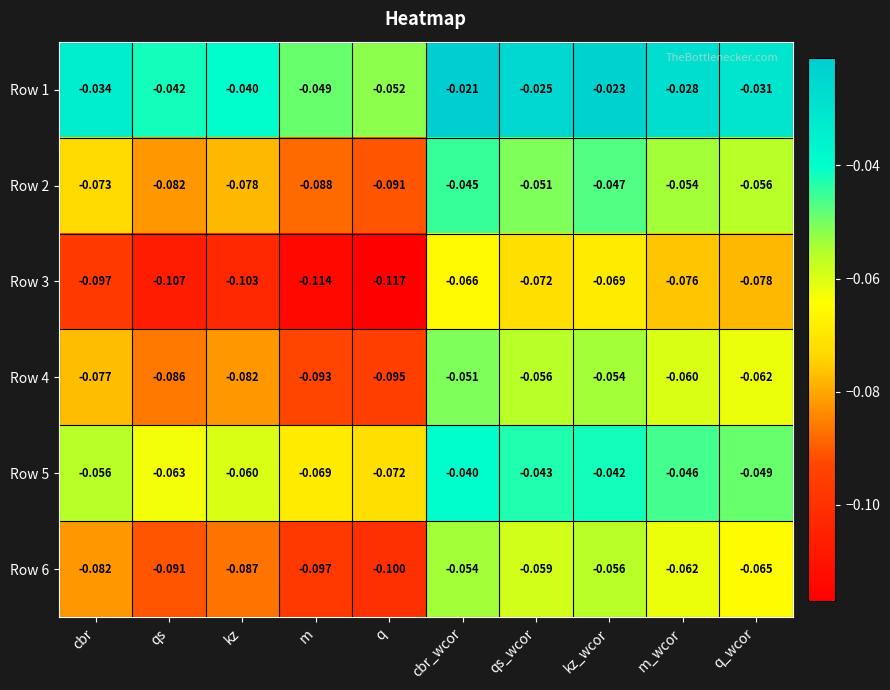

Where is Row 3 nearest to the value 0?

cbr_wcor